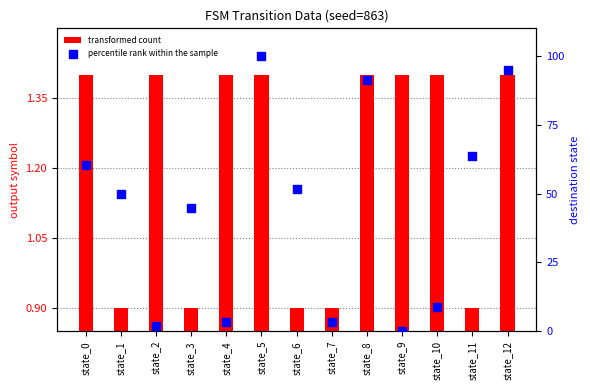

Which series has the largest total across all categories?

percentile rank within the sample